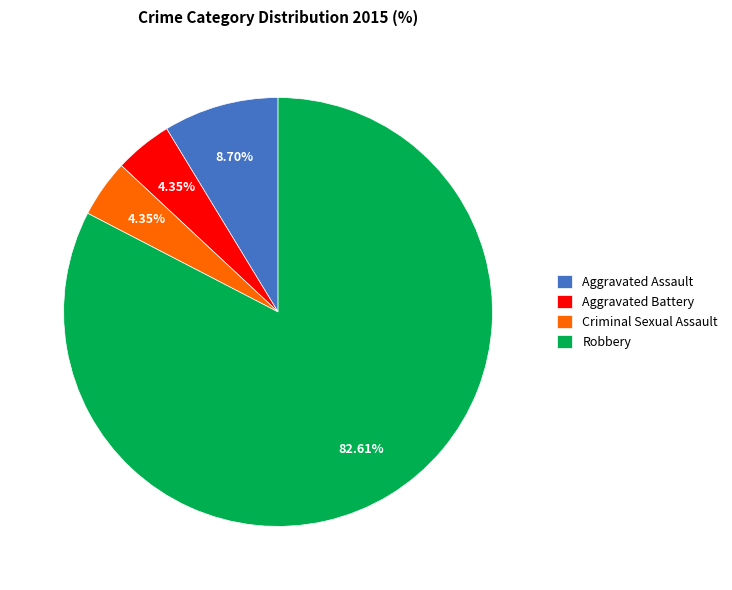

What percentage is the Aggravated Battery slice, to the nearest percent?

4%